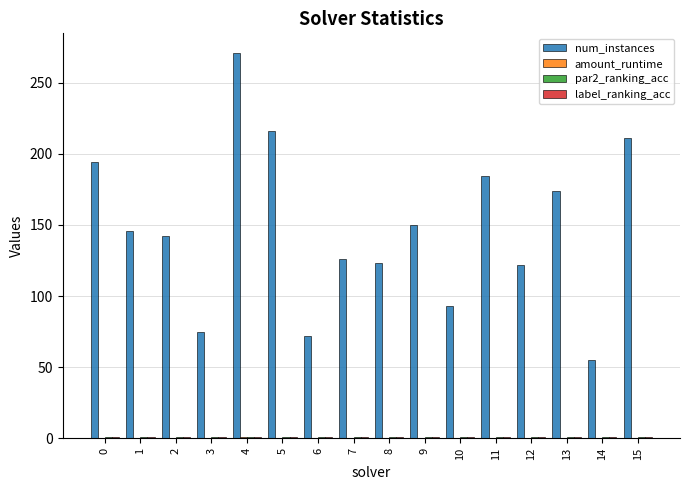

True or false: num_instances has a value of 194.0 at 0.

True